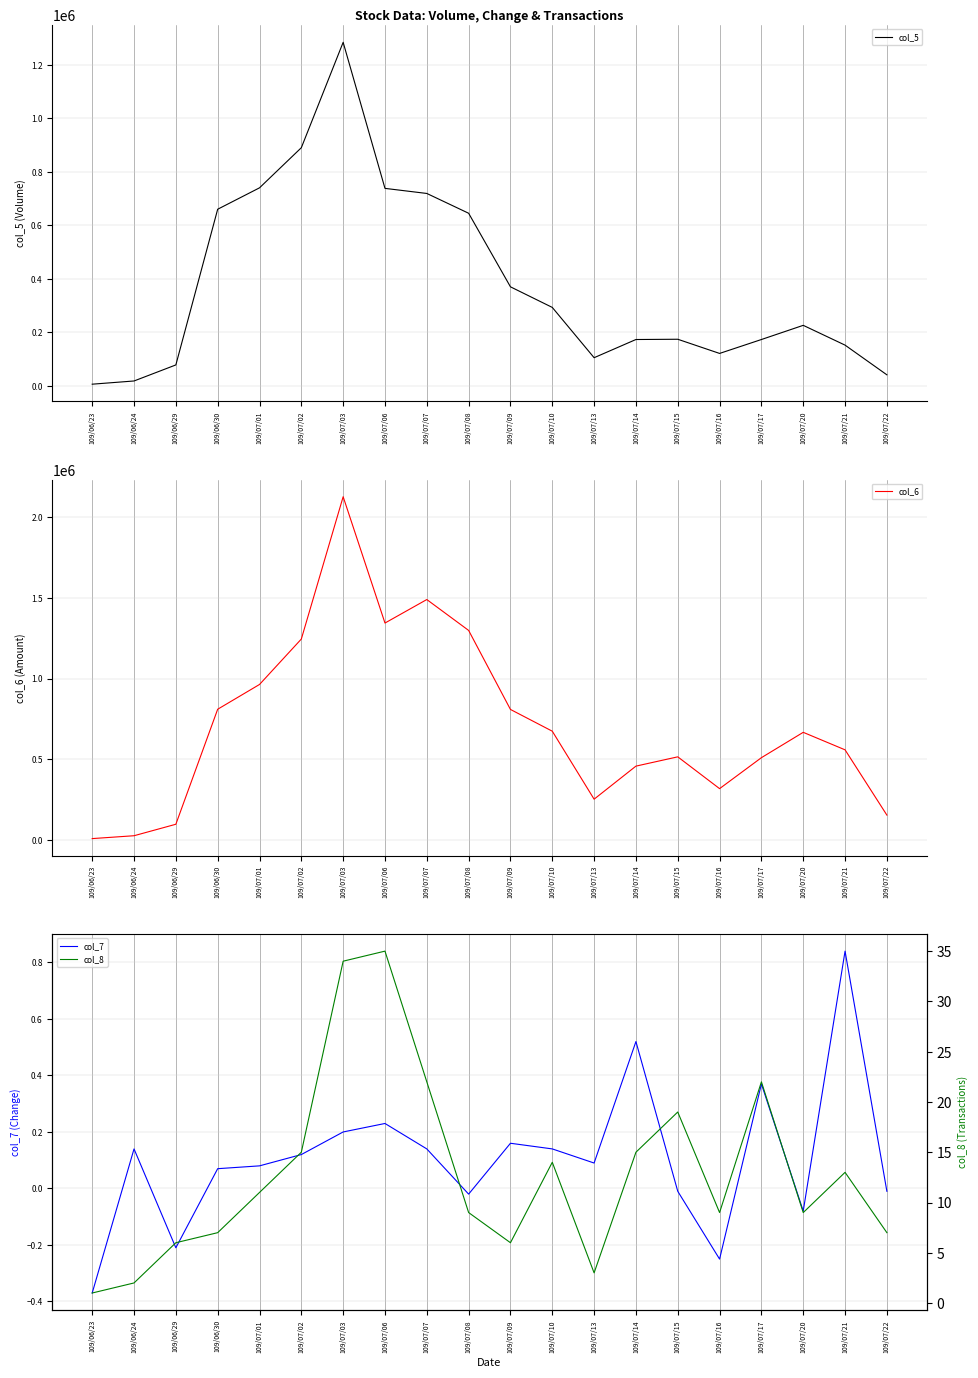

Reading left to right, list all the values displayed in this chart.

col_5: 109/06/23=6000.0	109/06/24=18000.0	109/06/29=78000.0	109/06/30=660000.0	109/07/01=740000.0	109/07/02=890000.0	109/07/03=1284000.0	109/07/06=738000.0	109/07/07=719000.0	109/07/08=645000.0	109/07/09=370000.0	109/07/10=293000.0	109/07/13=105000.0	109/07/14=173000.0	109/07/15=174000.0	109/07/16=121000.0	109/07/17=173000.0	109/07/20=226000.0	109/07/21=152000.0	109/07/22=41000.0
col_6: 109/06/23=7560.0	109/06/24=25340.0	109/06/29=96490.0	109/06/30=809900.0	109/07/01=963500.0	109/07/02=1245270.0	109/07/03=2128080.0	109/07/06=1344610.0	109/07/07=1490340.0	109/07/08=1298800.0	109/07/09=808650.0	109/07/10=673760.0	109/07/13=252030.0	109/07/14=457080.0	109/07/15=514690.0	109/07/16=317420.0	109/07/17=509440.0	109/07/20=666680.0	109/07/21=558130.0	109/07/22=153280.0
col_7: 109/06/23=-0.4	109/06/24=0.1	109/06/29=-0.2	109/06/30=0.1	109/07/01=0.1	109/07/02=0.1	109/07/03=0.2	109/07/06=0.2	109/07/07=0.1	109/07/08=-0.0	109/07/09=0.2	109/07/10=0.1	109/07/13=0.1	109/07/14=0.5	109/07/15=-0.0	109/07/16=-0.2	109/07/17=0.4	109/07/20=-0.1	109/07/21=0.8	109/07/22=-0.0
col_8: 109/06/23=1.0	109/06/24=2.0	109/06/29=6.0	109/06/30=7.0	109/07/01=11.0	109/07/02=15.0	109/07/03=34.0	109/07/06=35.0	109/07/07=22.0	109/07/08=9.0	109/07/09=6.0	109/07/10=14.0	109/07/13=3.0	109/07/14=15.0	109/07/15=19.0	109/07/16=9.0	109/07/17=22.0	109/07/20=9.0	109/07/21=13.0	109/07/22=7.0